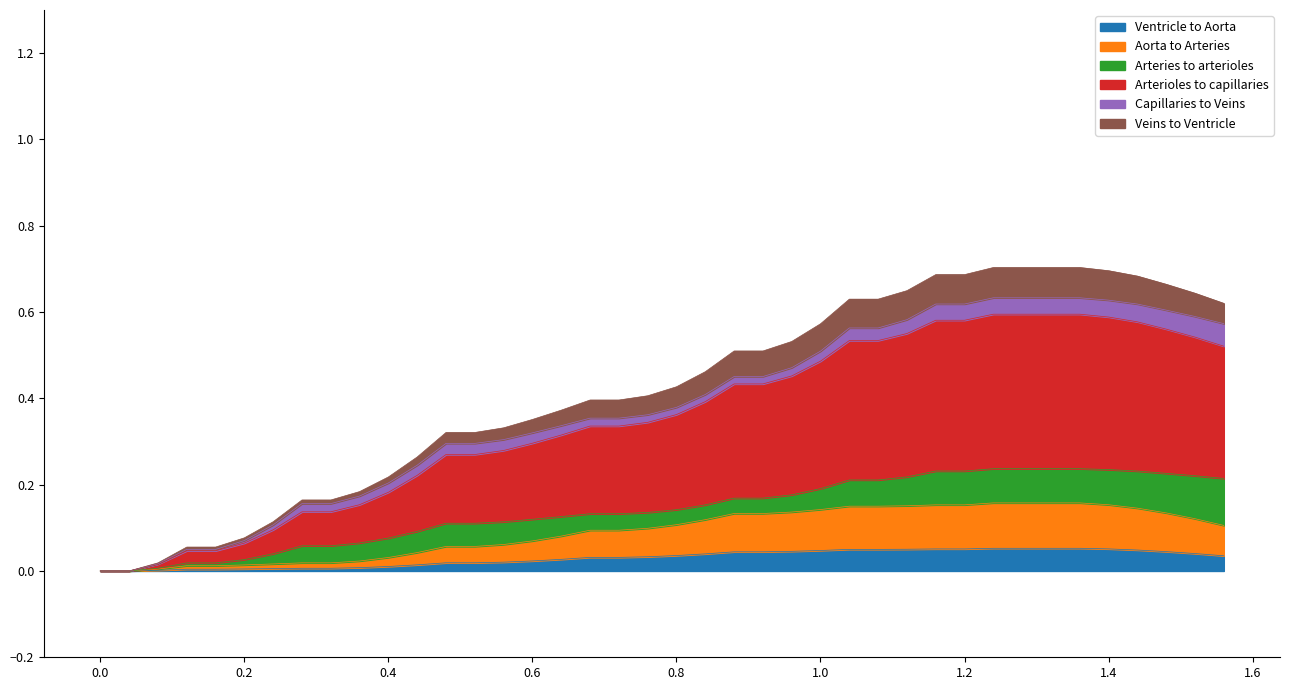

What is the difference between the maximum and minimum values?

0.1